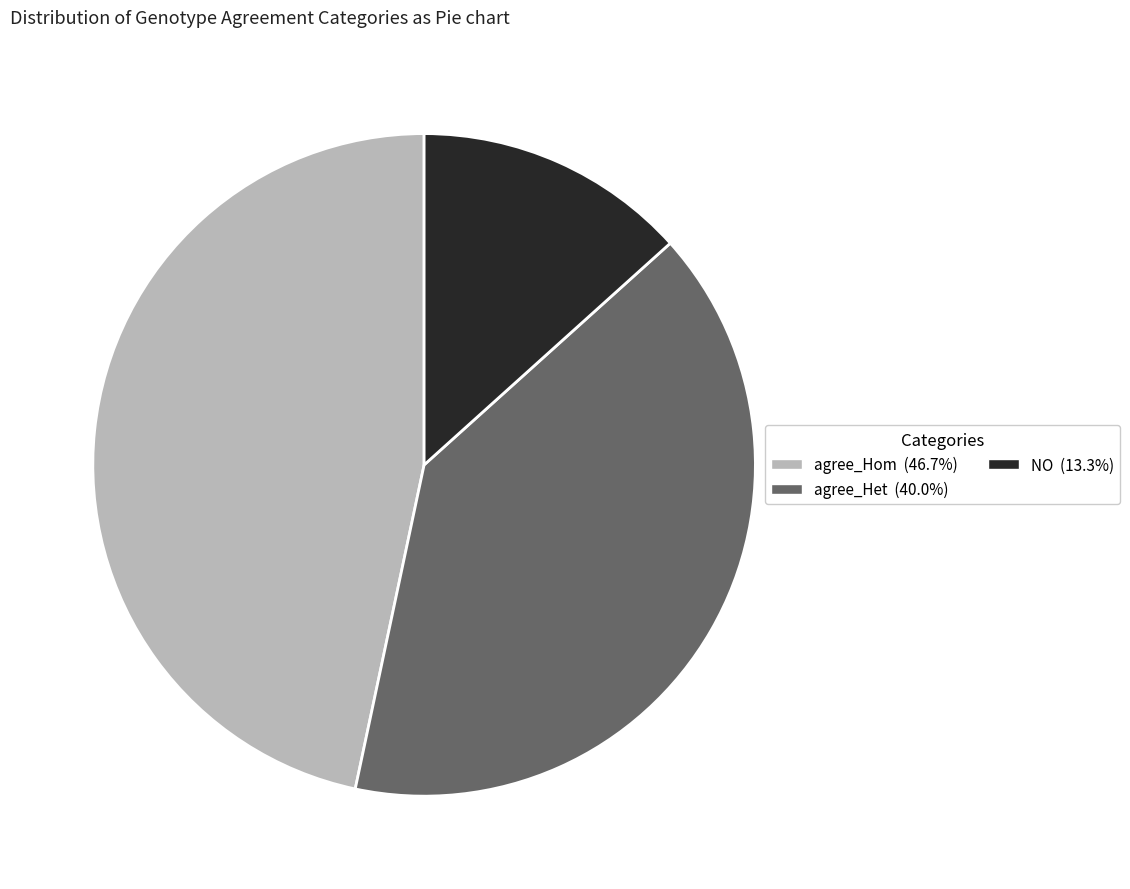

How many segments does this pie chart have?

3